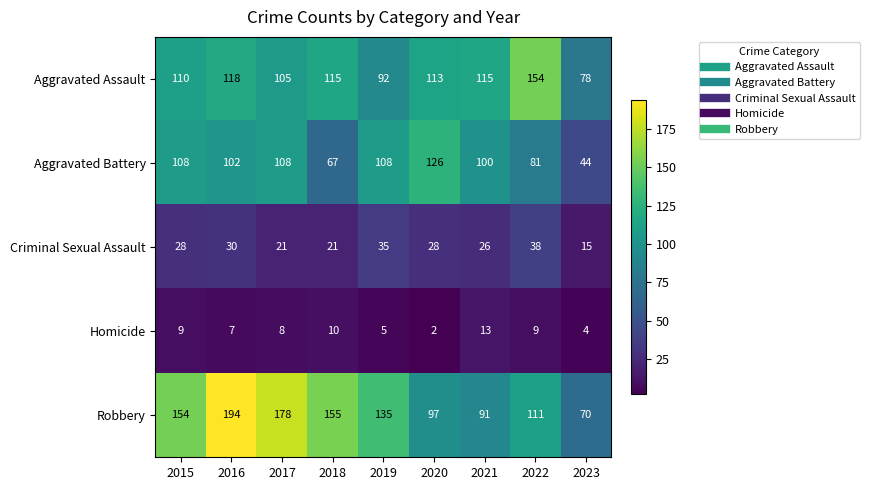

Which series has the largest total across all categories?

Robbery